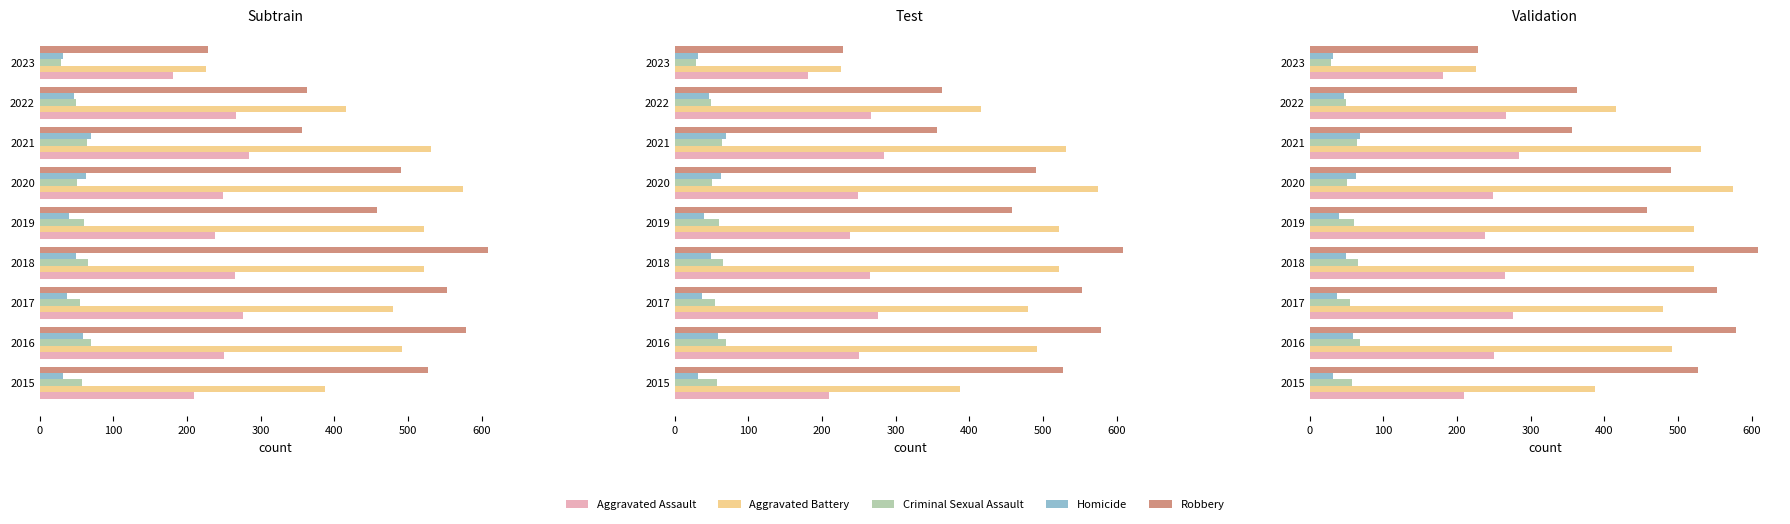

Which has a higher value, 2020 or 2023?

2020